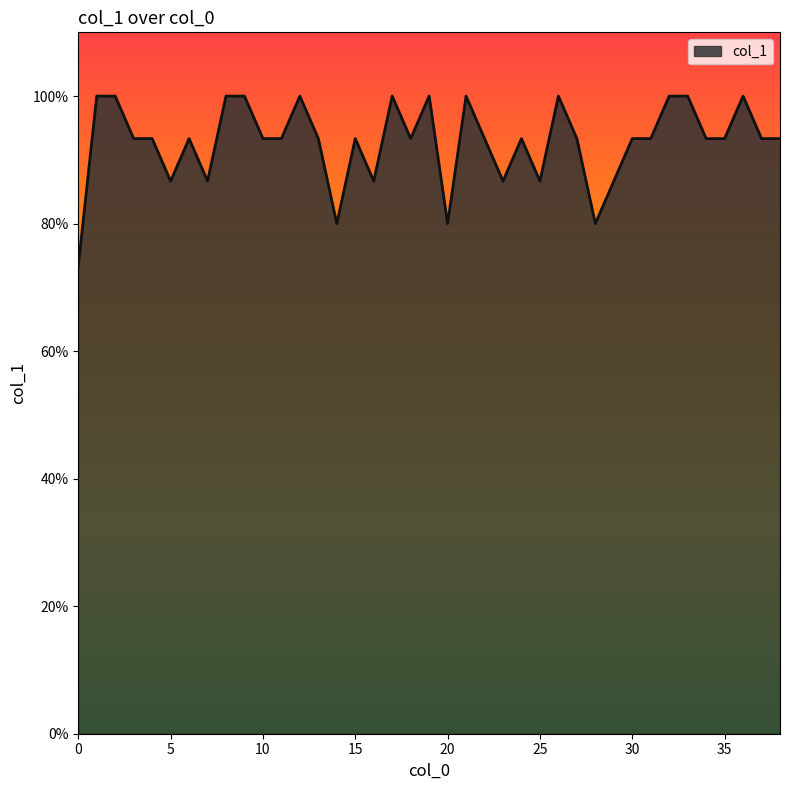

True or false: there are more than 2 points higher than both neighbors.

True